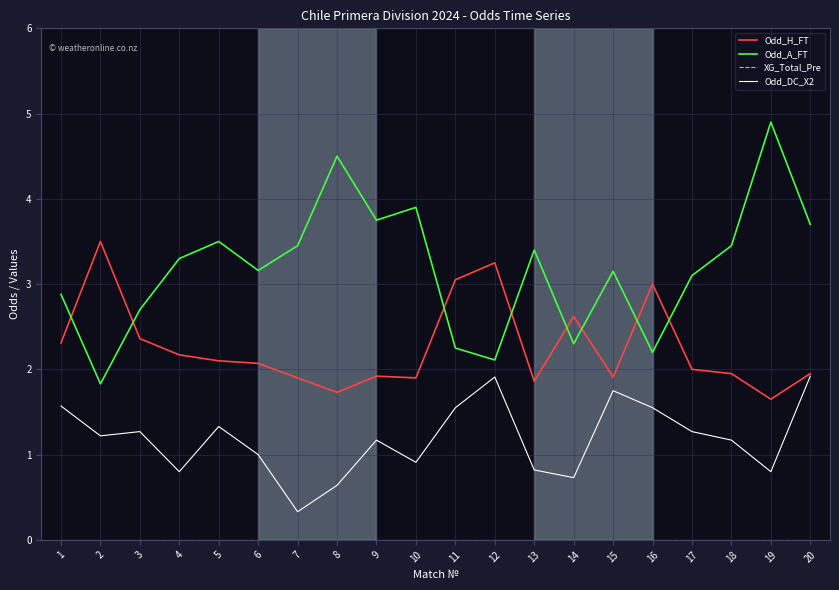

What is the greatest value displayed?

4.9